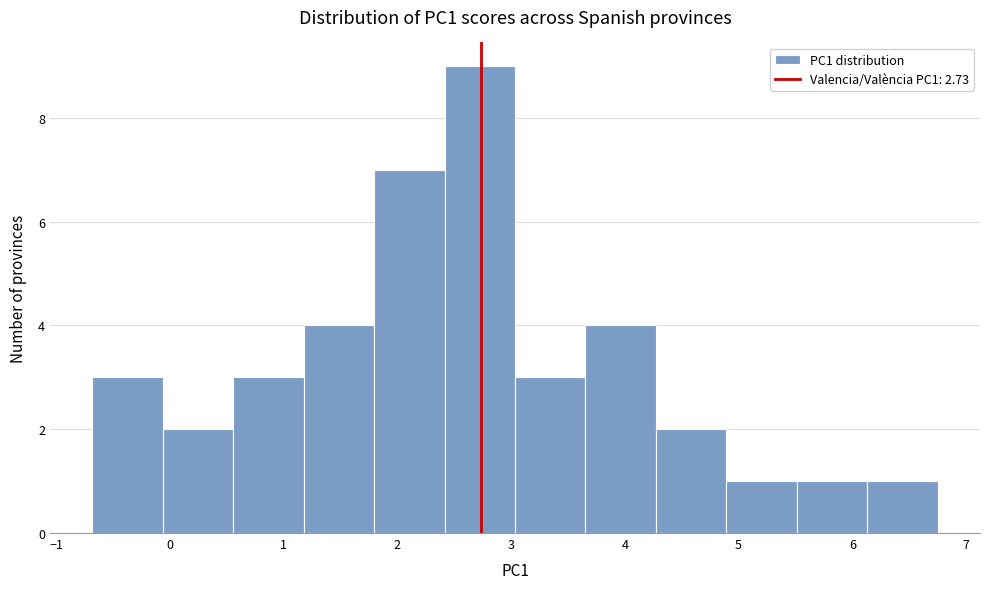

Reading left to right, transcribe this chart: for each bar, give the range it covers on the x-axis and its height. Neither the bar edges nor the heights are printed on the chart, so give them approximately, as read against the axes.

-0.7 to -0.1: 3
-0.1 to 0.6: 2
0.6 to 1.2: 3
1.2 to 1.8: 4
1.8 to 2.4: 7
2.4 to 3.0: 9
3.0 to 3.7: 3
3.7 to 4.3: 4
4.3 to 4.9: 2
4.9 to 5.5: 1
5.5 to 6.1: 1
6.1 to 6.8: 1